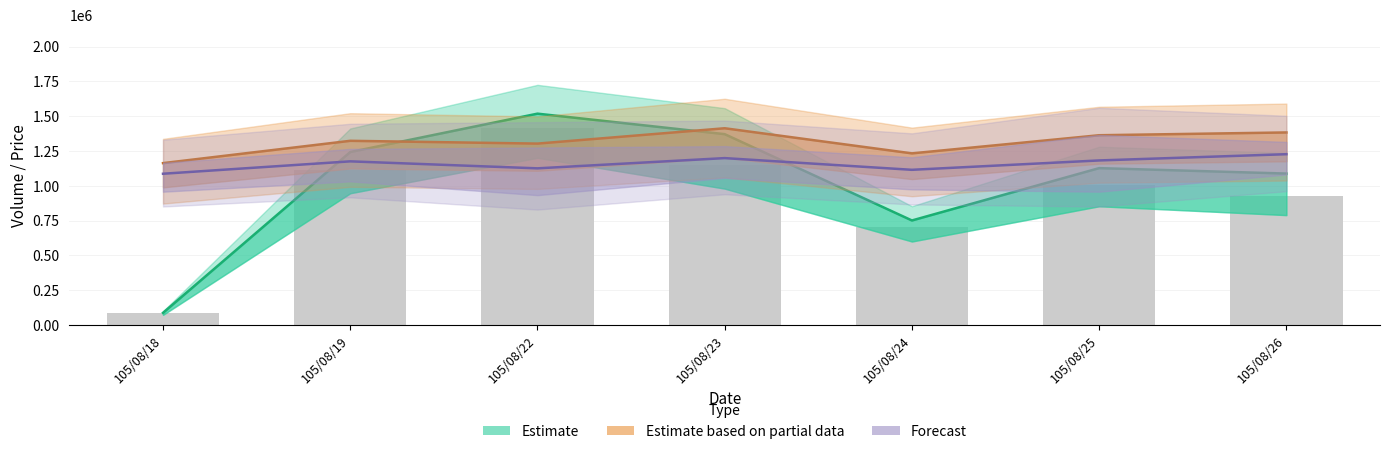

Does the chart contain any negative values?

No